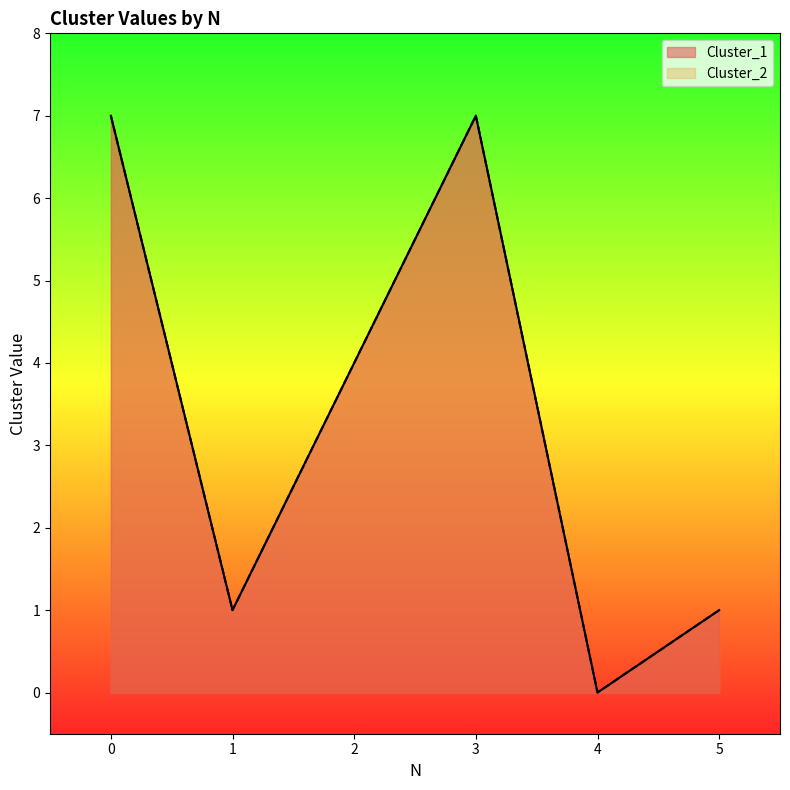

Which series has the largest total across all categories?

Cluster_1